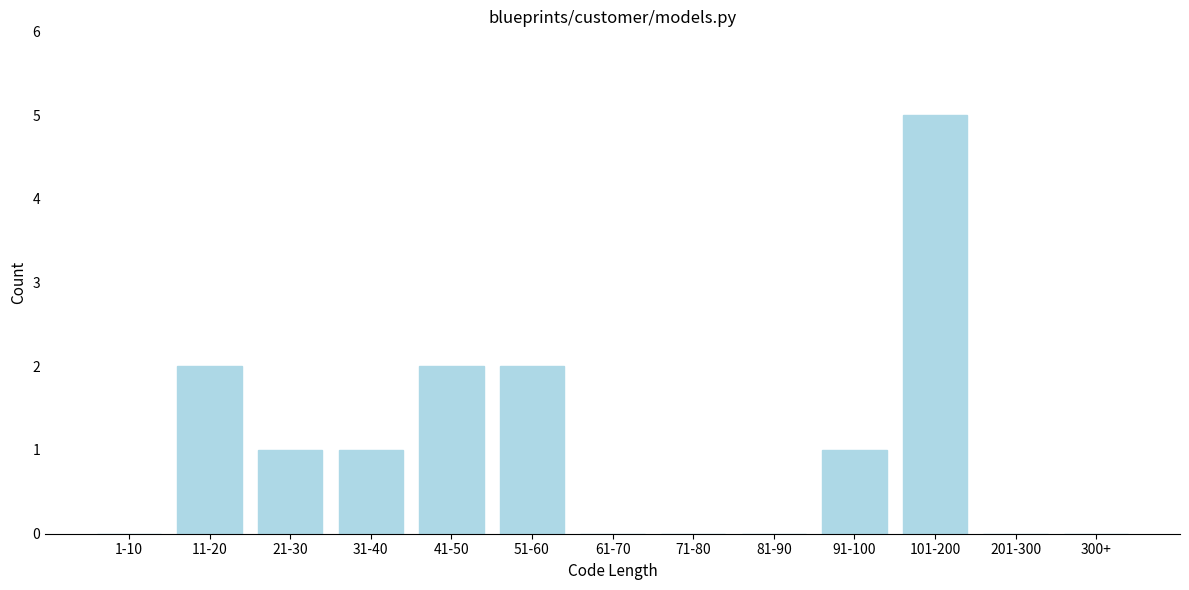

Reading left to right, extract all data points from this chart.

1-10=0	11-20=2	21-30=1	31-40=1	41-50=2	51-60=2	61-70=0	71-80=0	81-90=0	91-100=1	101-200=5	201-300=0	300+=0